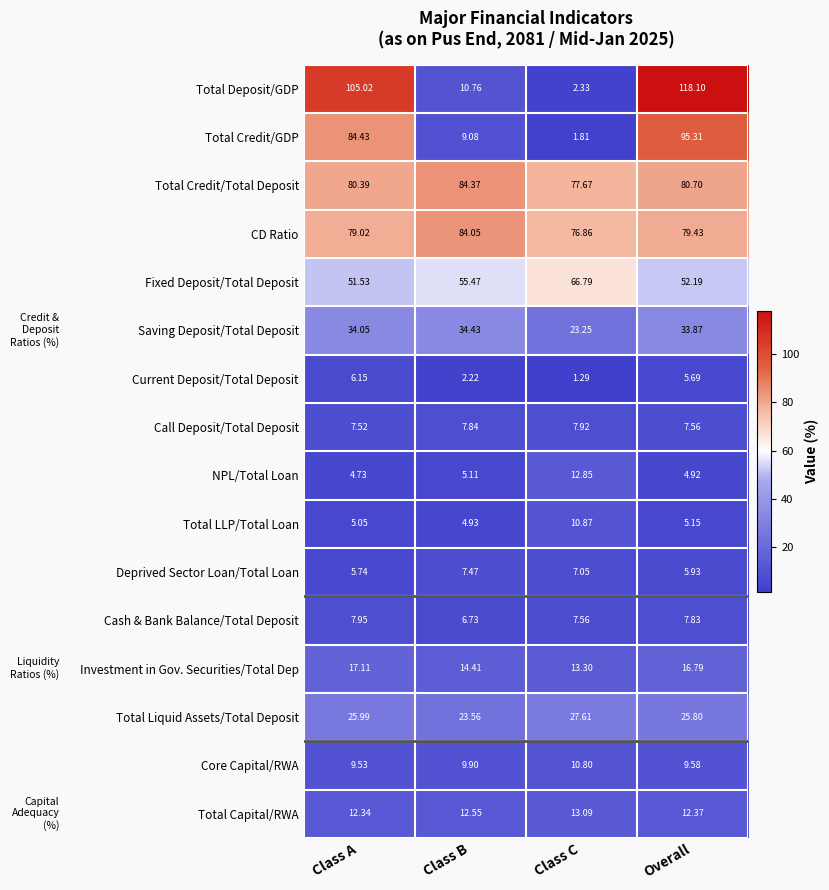

Is the value of Core Capital/RWA at Class C greater than the value of Current Deposit/Total Deposit at Class C?

Yes